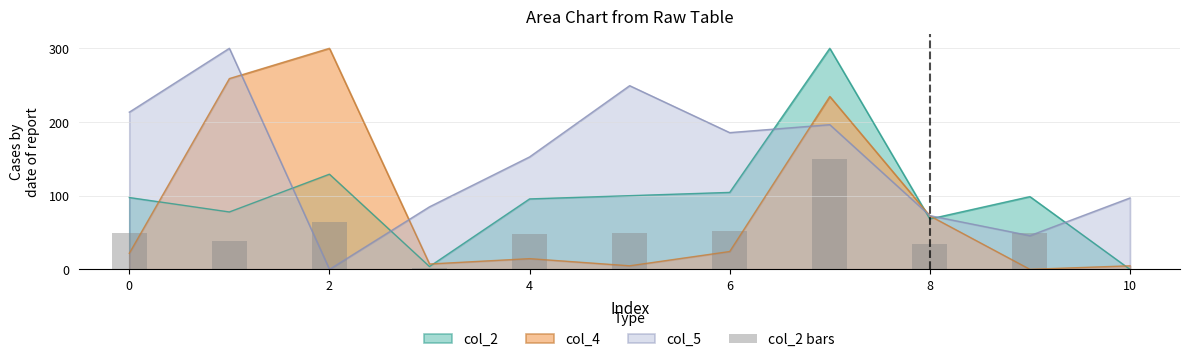

Is it true that col_4 equals 4.8 at 10?

True